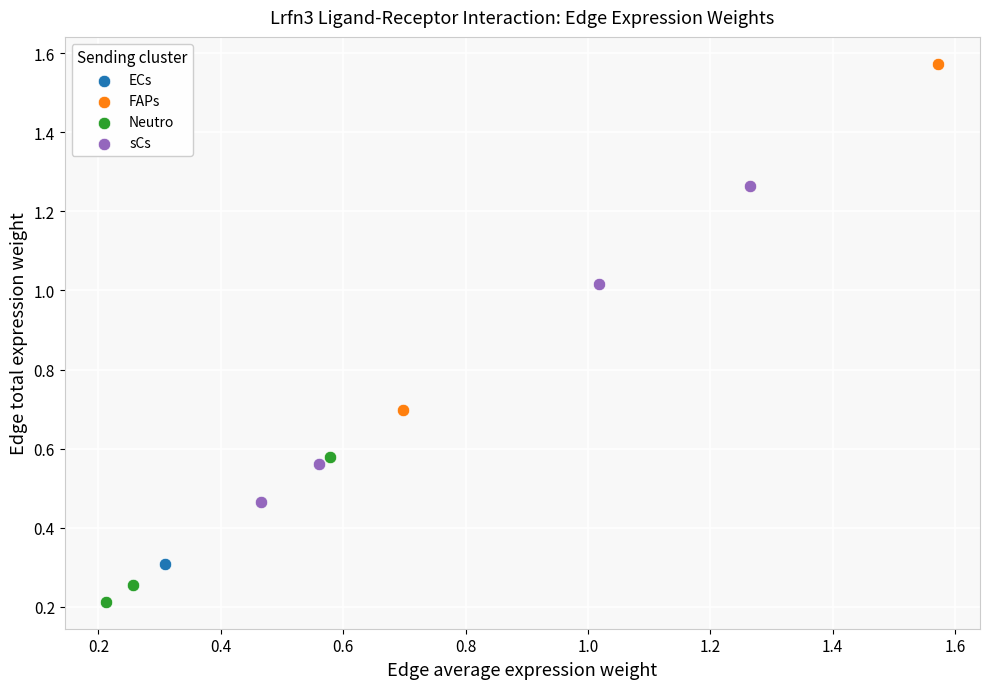

Which series reaches the minimum Y coordinate?

Neutro